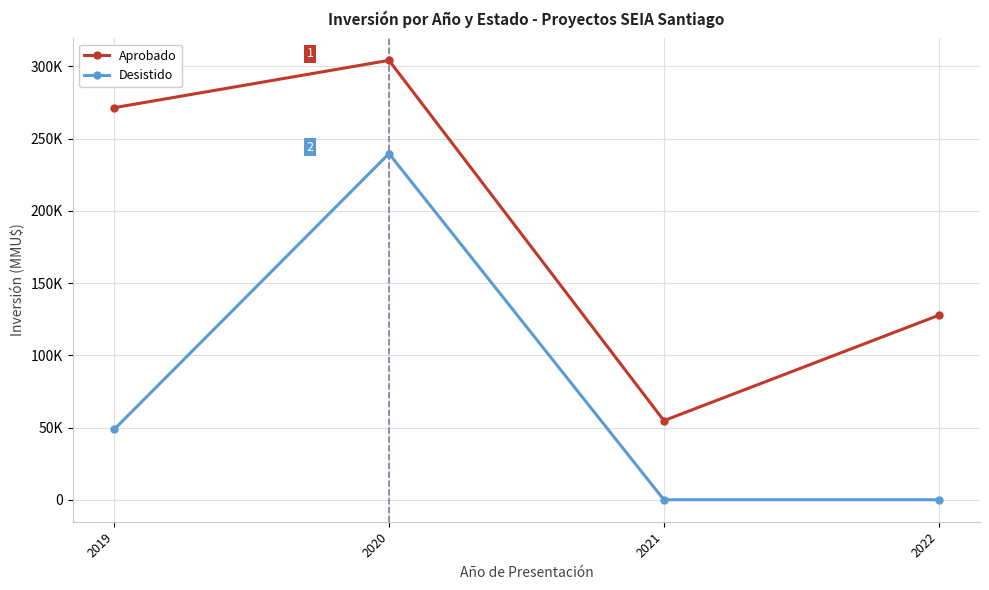

List the series in order of their peak value, highest first.

Aprobado, Desistido